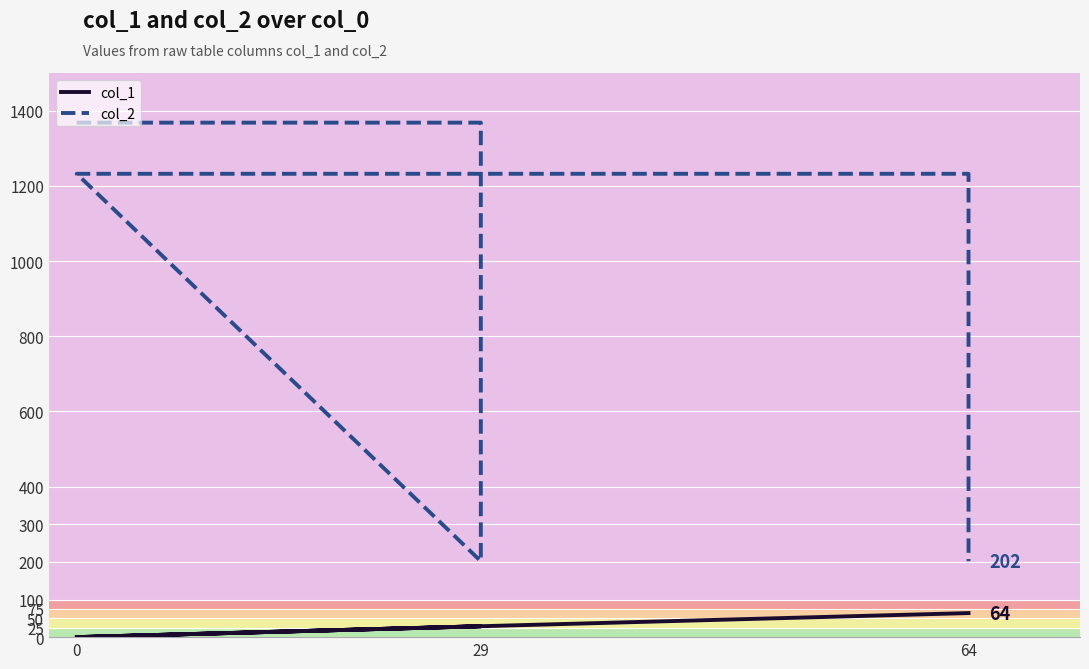

True or false: col_2 and col_1 cross at least once.

False